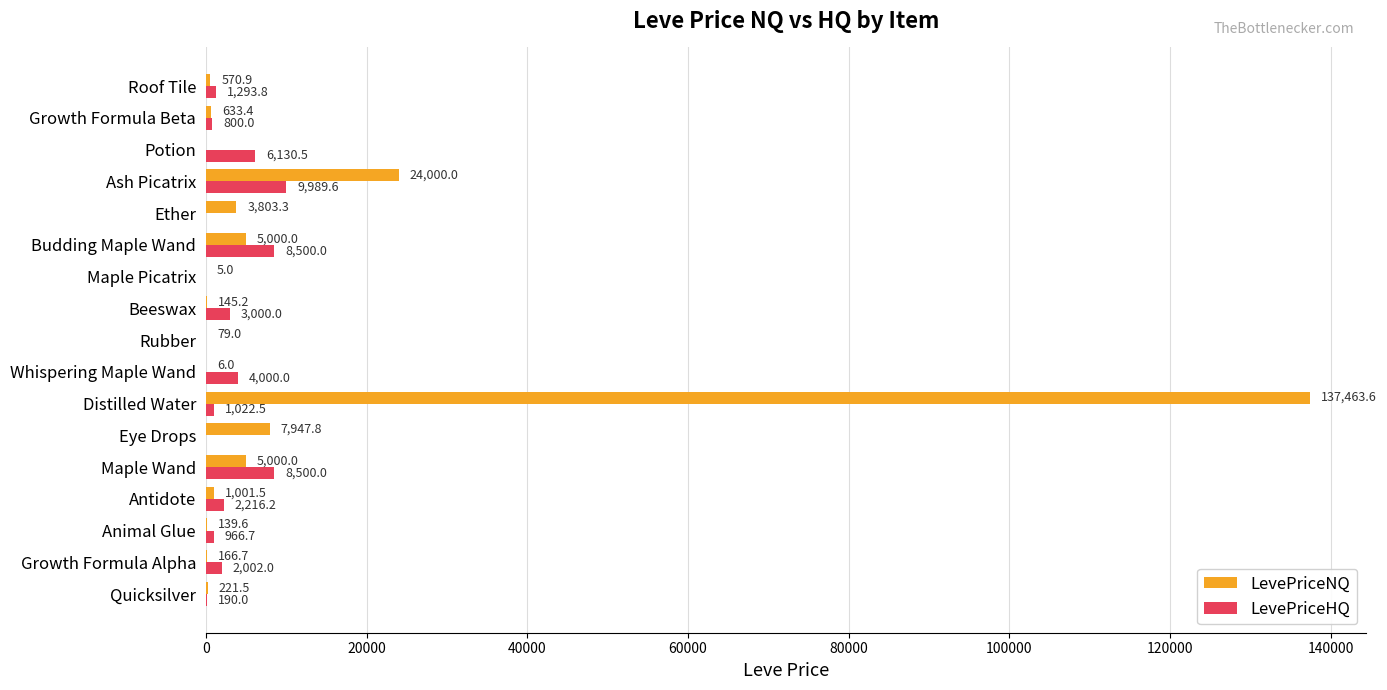

What is the maximum value shown in the chart?

137463.6